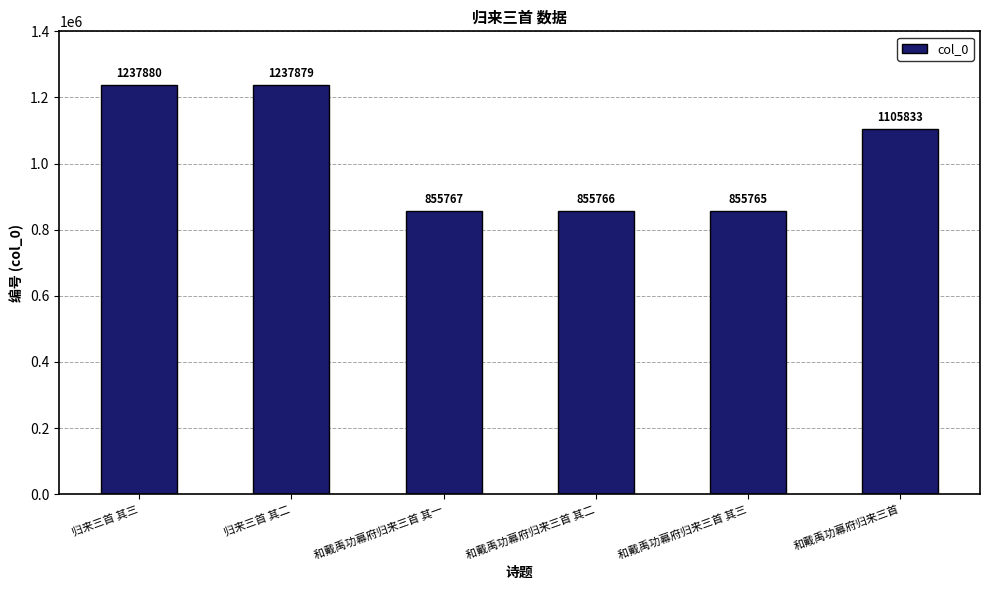

What is the difference between the second highest and second lowest values?

382113